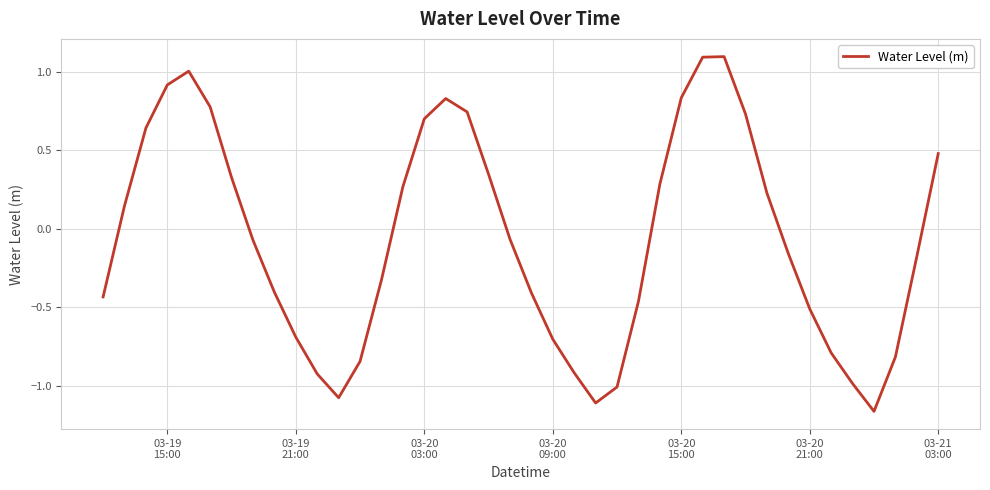

Does the chart display data point markers on the line(s)?

No